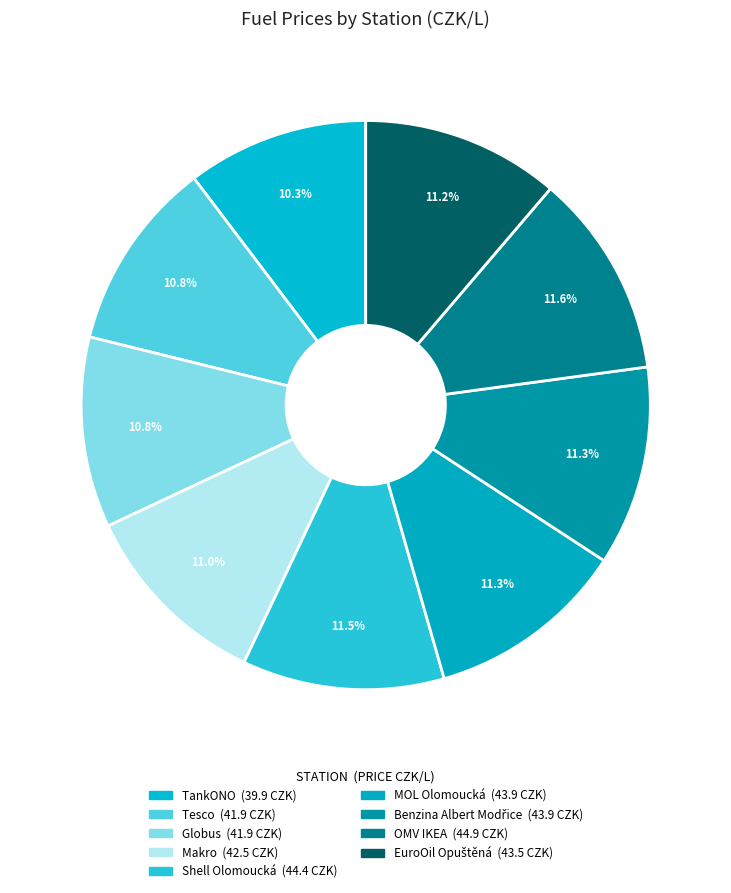

How many segments does this pie chart have?

9